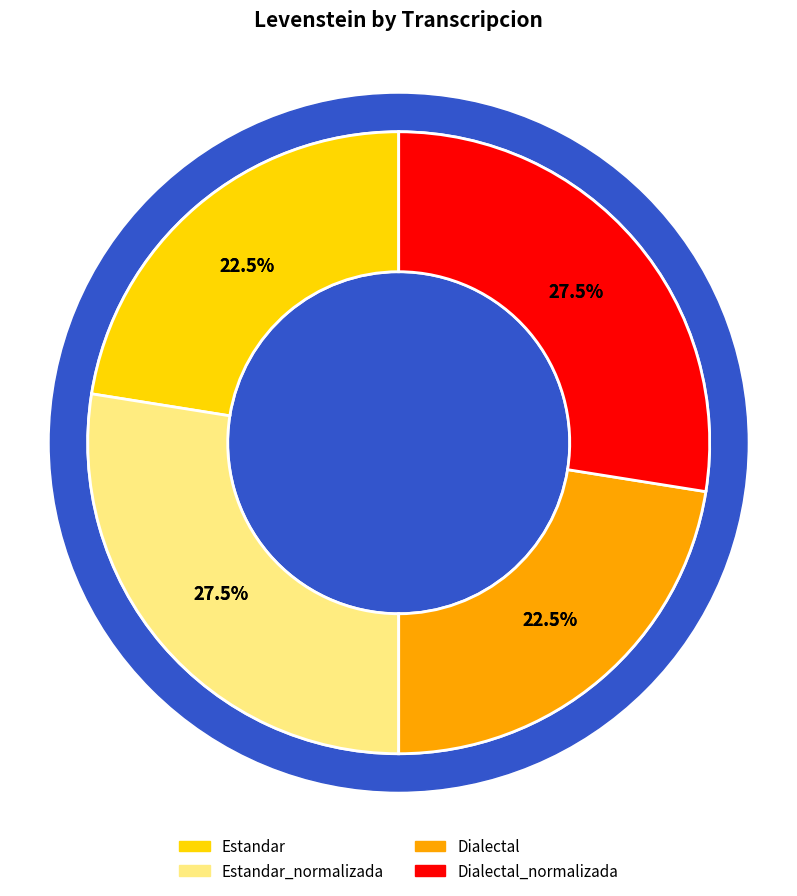

What is the ratio of the value at Dialectal to the value at Dialectal_normalizada?

0.8